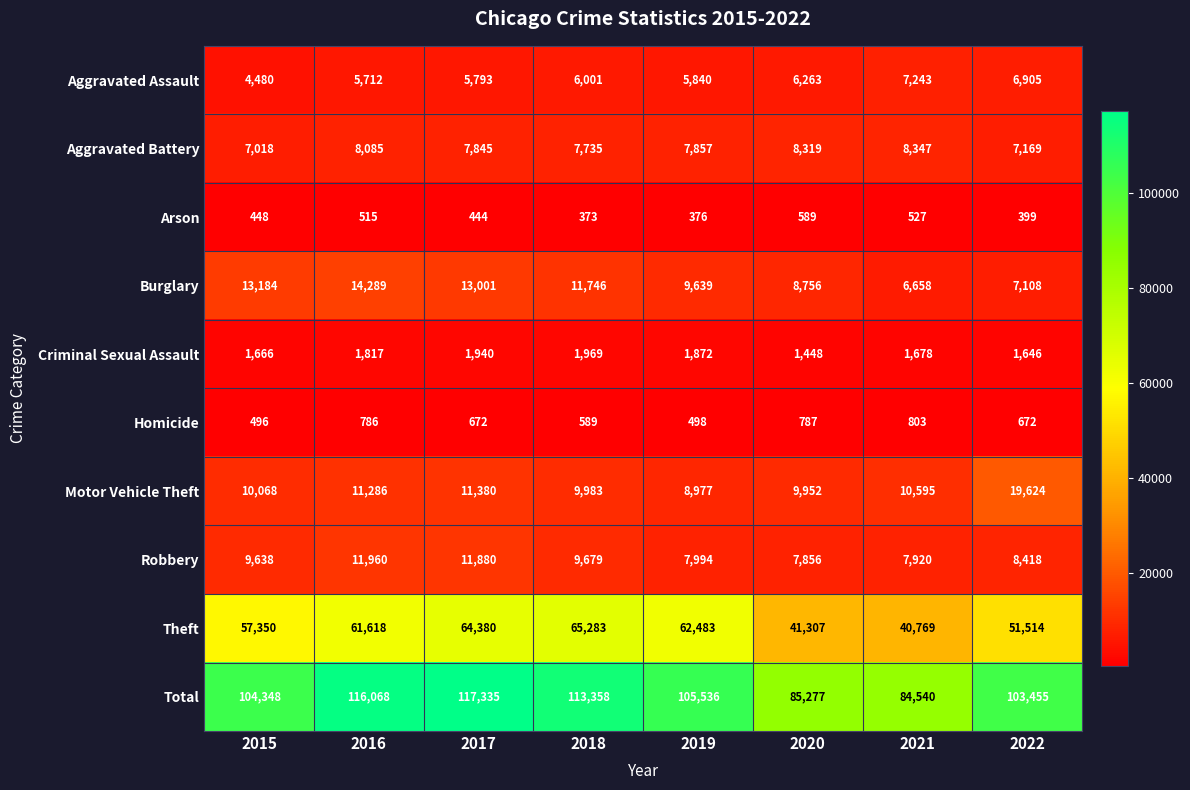

At how many categories does at least one series exceed 105232?

4